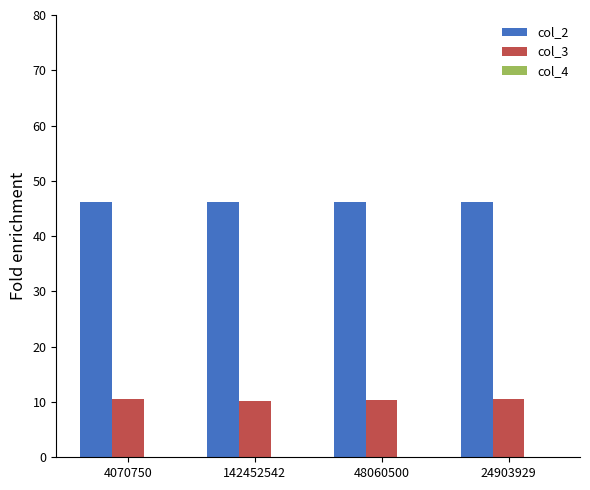

What is the maximum value shown in the chart?

46.3